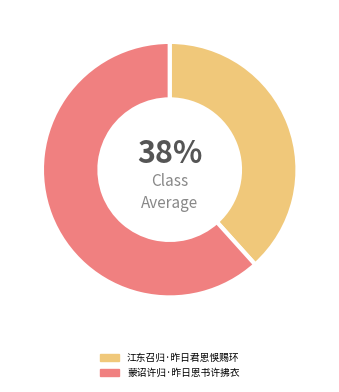

Combined, do 蒙诏许归·昨日恩书许拂衣 and 江东召归·昨日君恩悞赐环 account for over 50%?

Yes